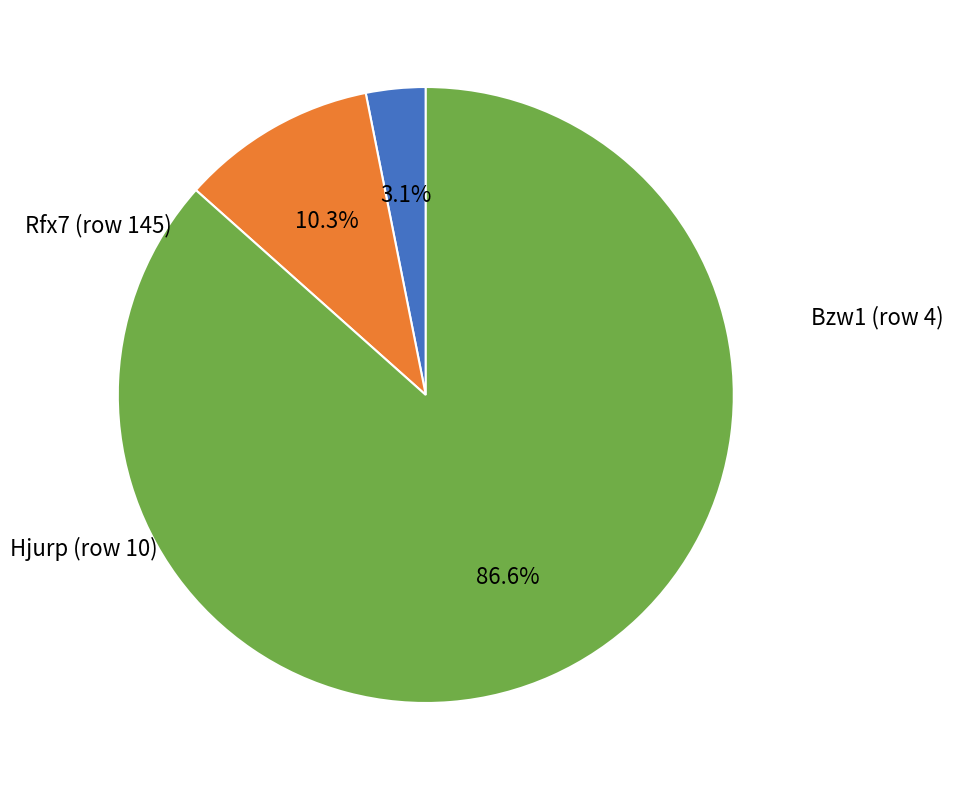

Does any single category account for the majority?

Yes